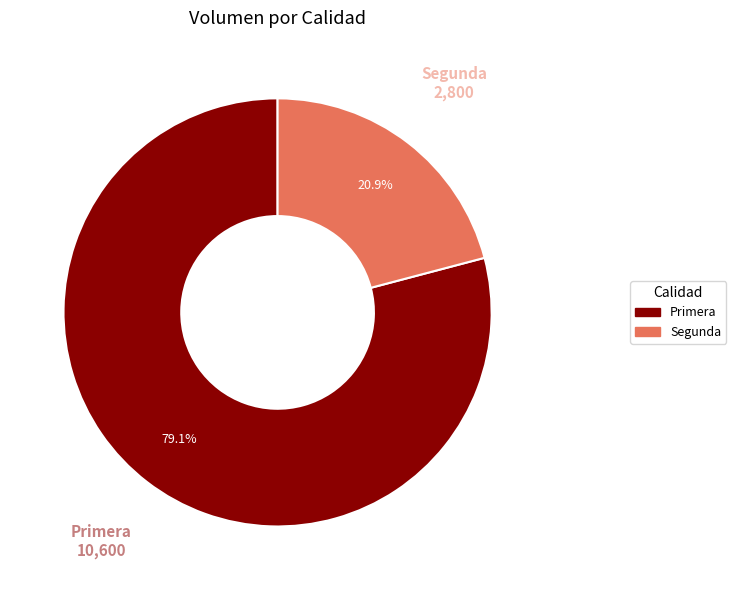

To the nearest percent, what is the average slice percentage?

50%